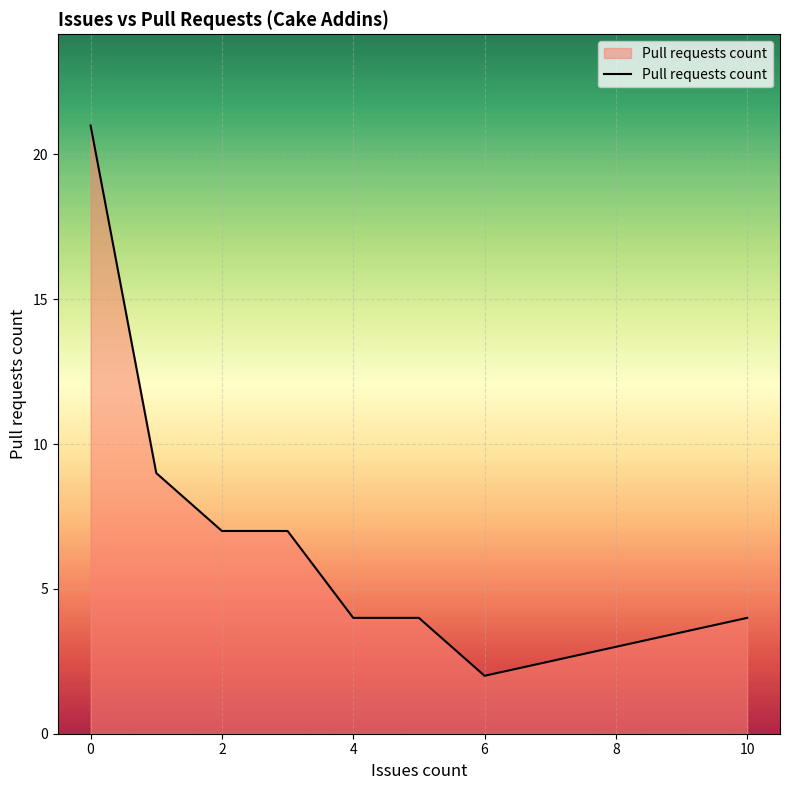

What is the difference between the maximum and second lowest values?

17